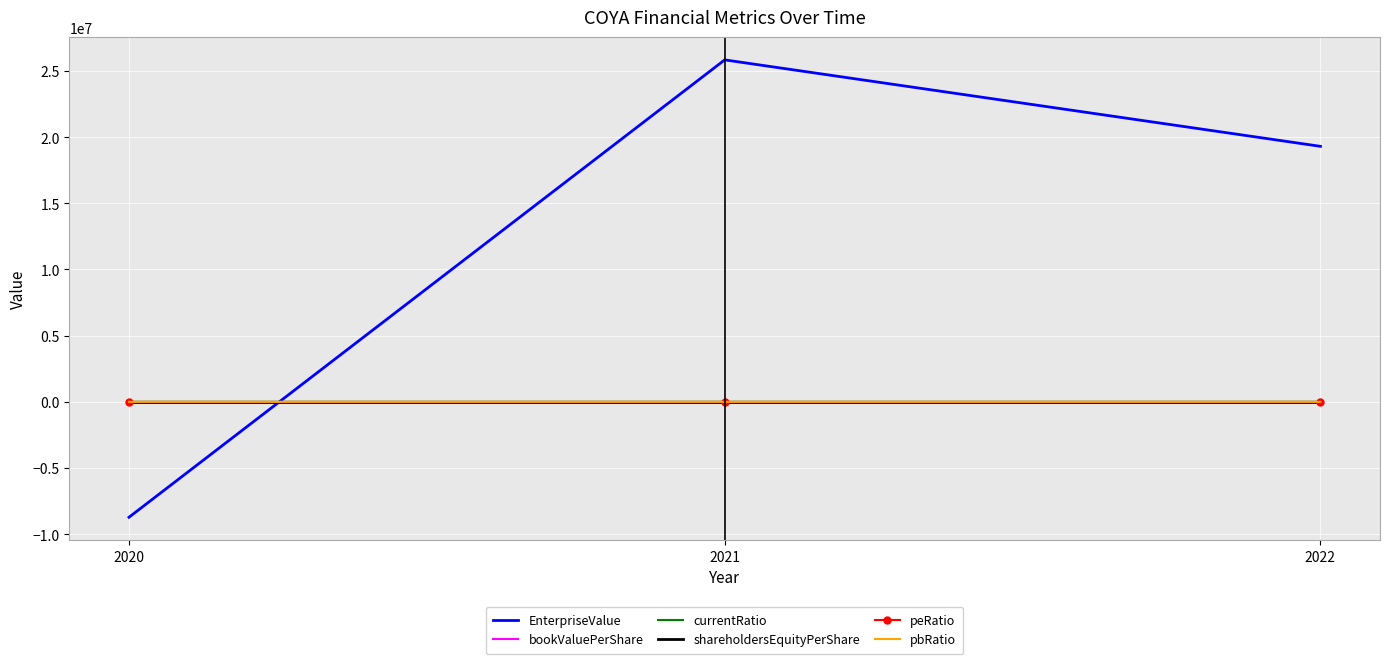

The value of bookValuePerShare at 2022 is -3.2. True or false?

True